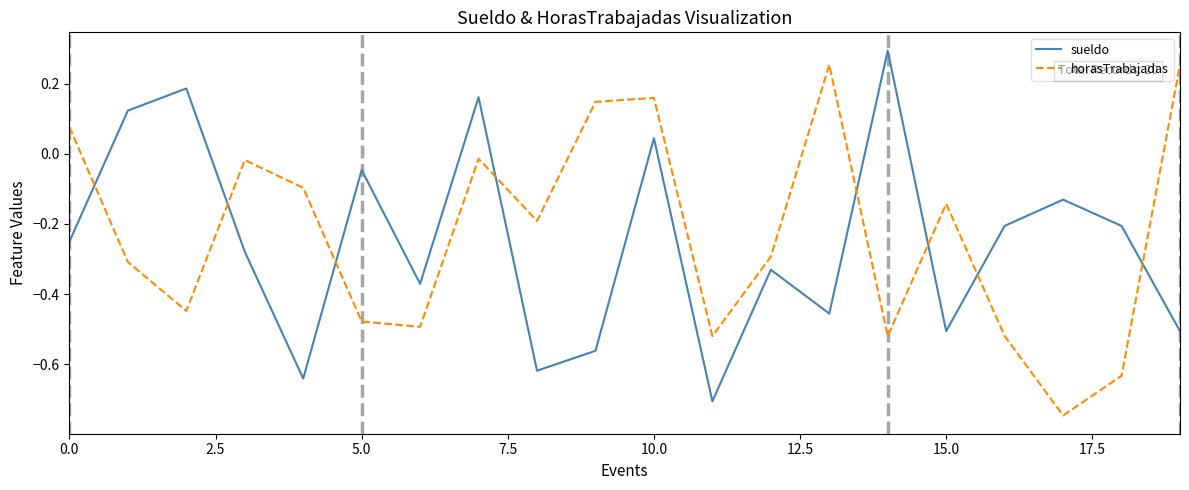

After their last crossing, which series has the higher values: sueldo or horasTrabajadas?

horasTrabajadas